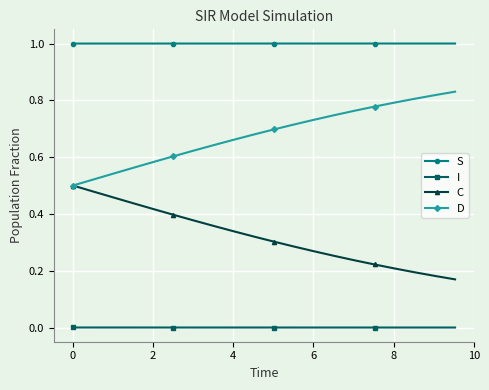

List the series in order of their peak value, lowest first.

I, C, D, S